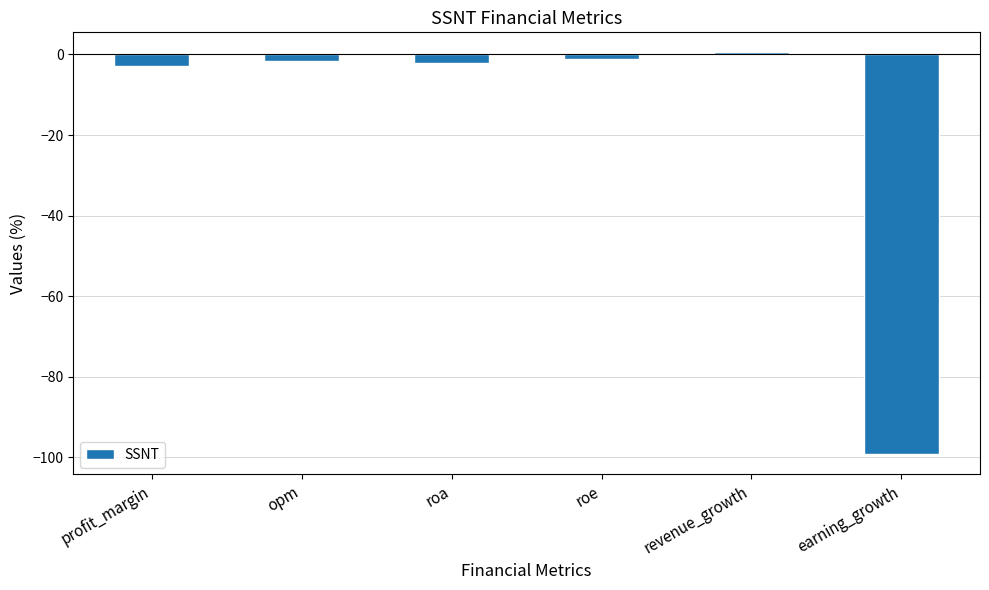

Reading left to right, transcribe all the data shown in this chart.

profit_margin=-2.9	opm=-1.6	roa=-2.1	roe=-1.2	revenue_growth=0.5	earning_growth=-99.3